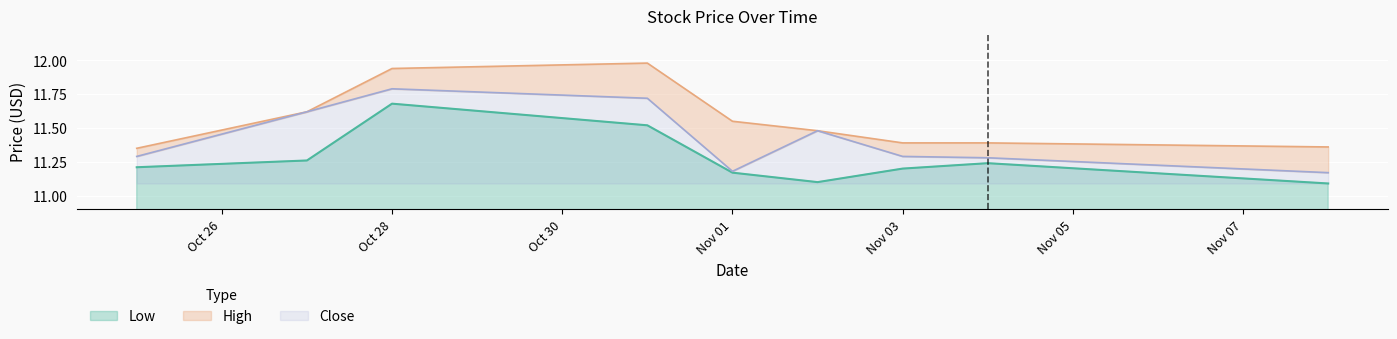

Is it true that Low equals 5.1 at Nov 03?

False